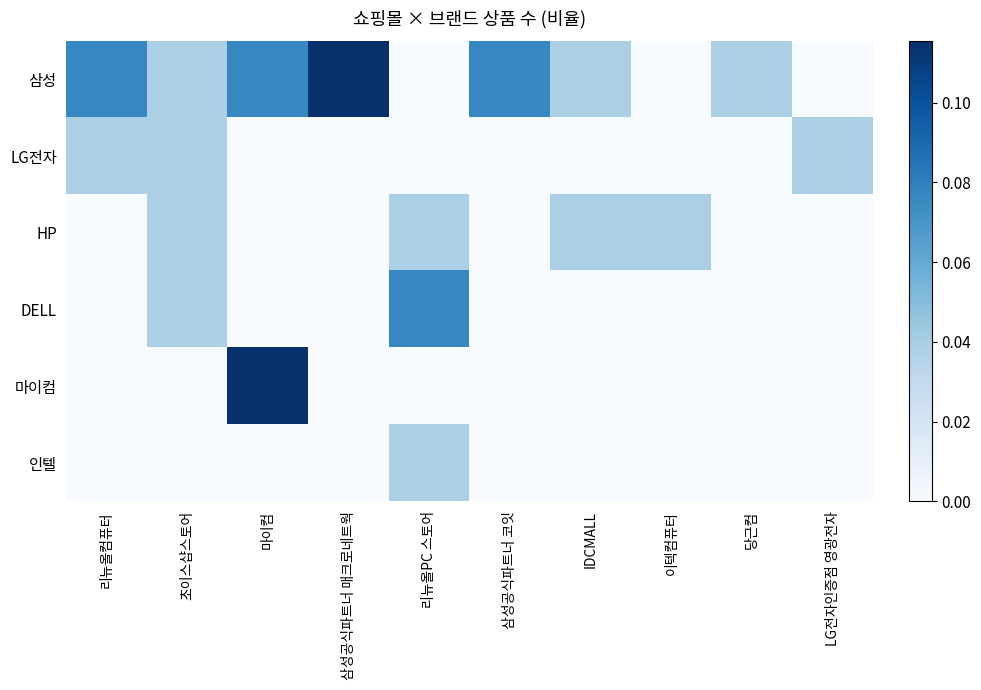

Between IDCMALL and 당근컴, which is larger?

IDCMALL